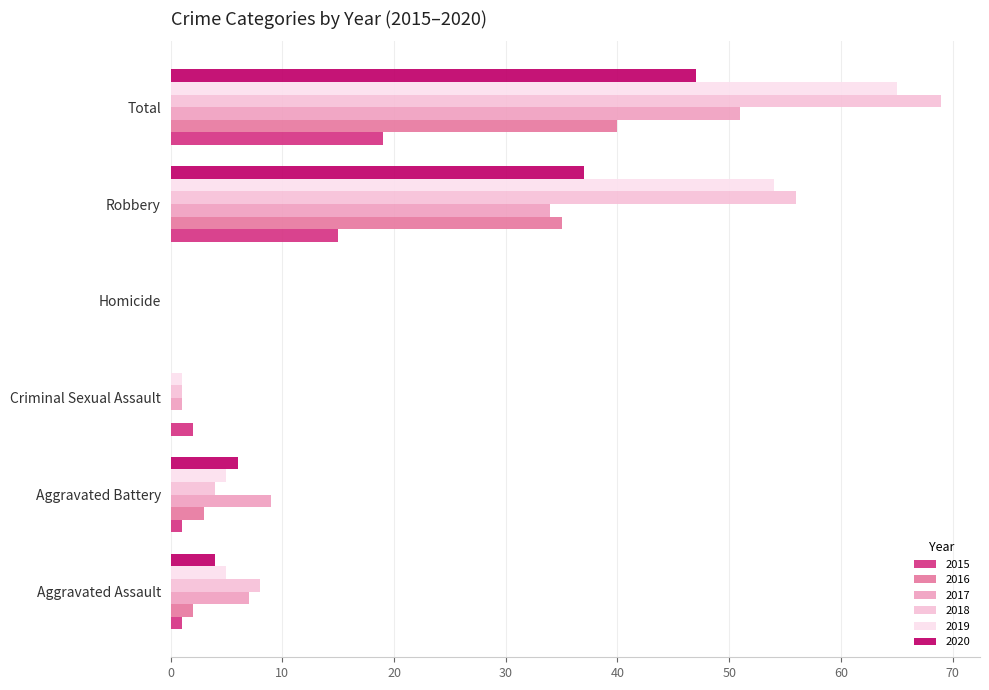

The value of 2020 at Total is 73. True or false?

False